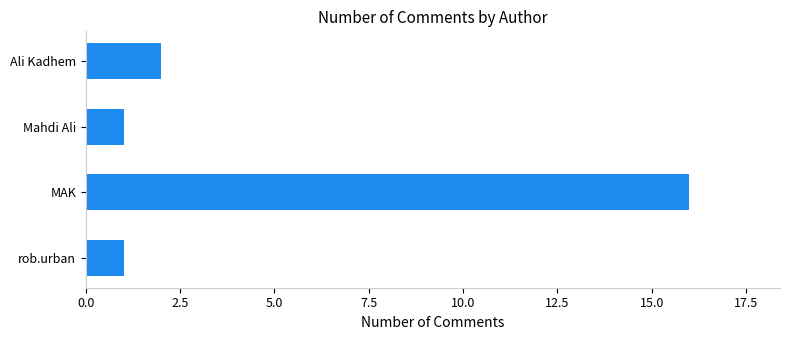

What position from the top is MAK?

3